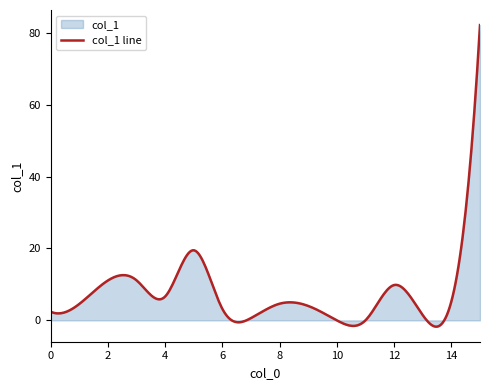

What is the value of the 5th point from the left?

6.6